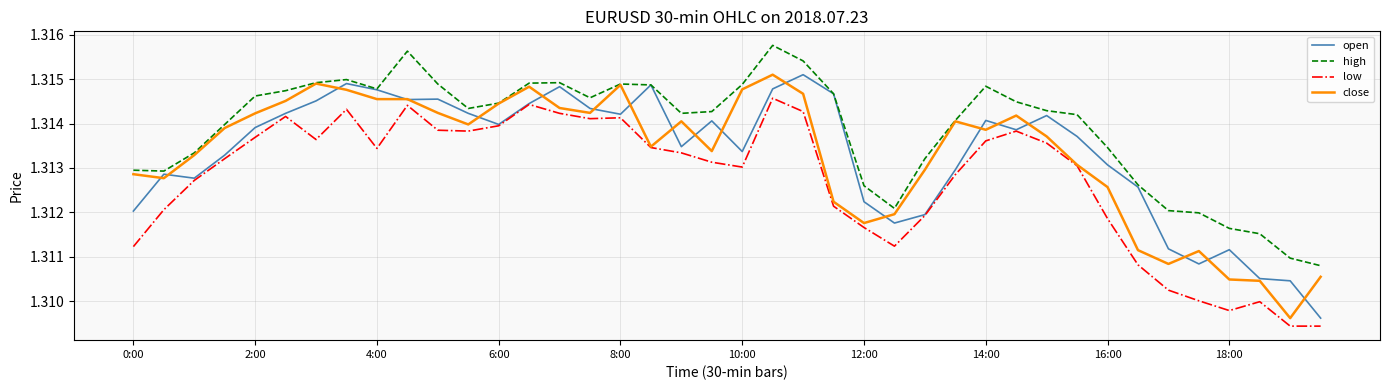

True or false: low and high intersect in this chart.

False